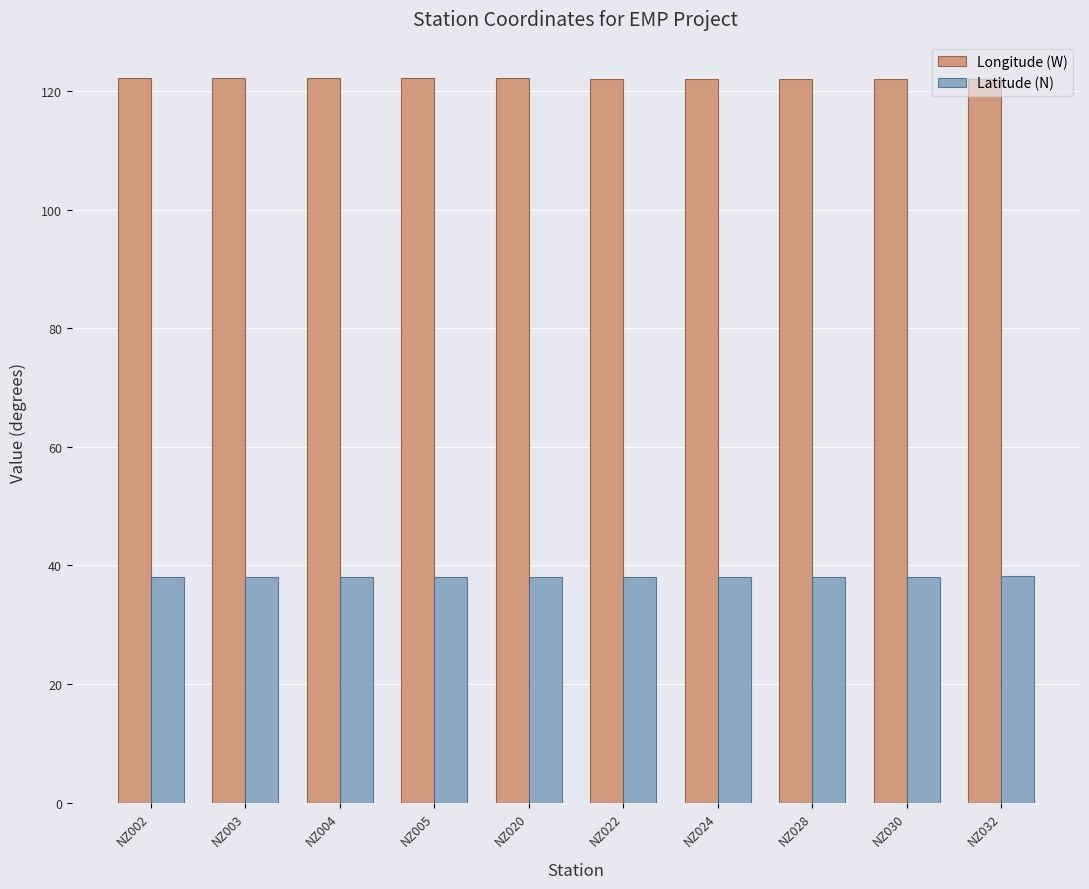

Is the value of Longitude (W) at NZ004 greater than the value of Latitude (N) at NZ002?

Yes